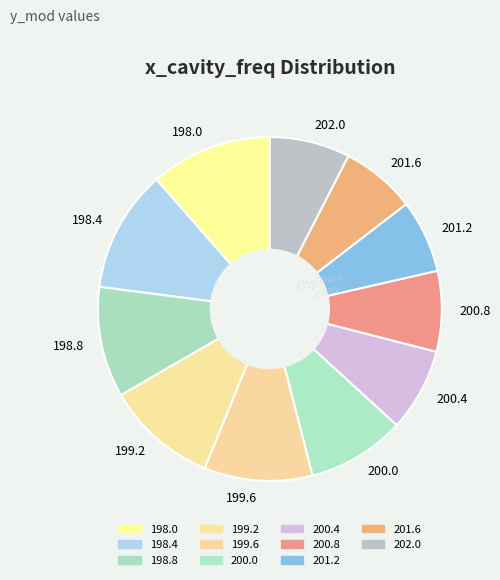

Is there a majority slice in this chart?

No